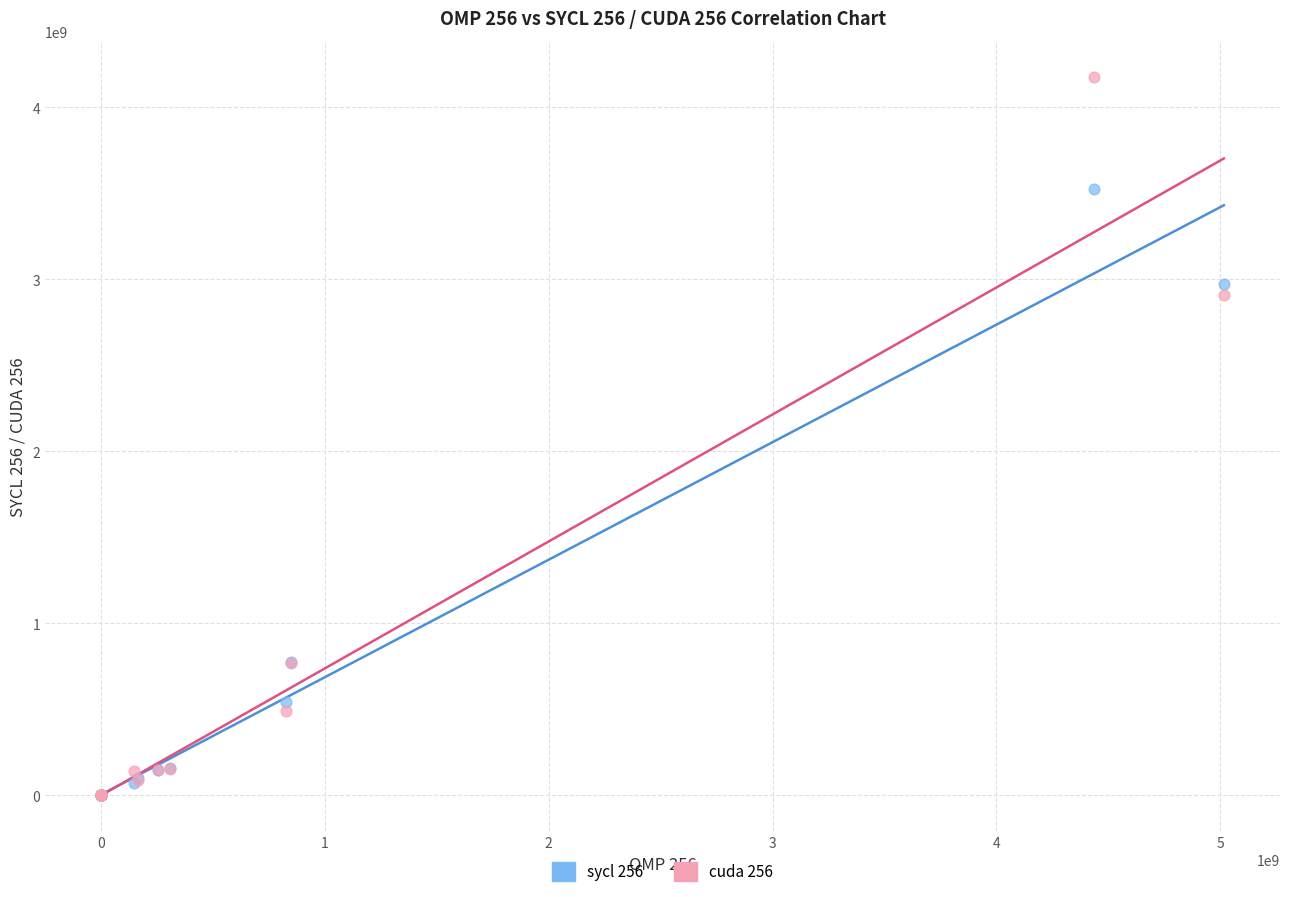

Across all series, what Y value is closest to 2088476675?

2906121585.0